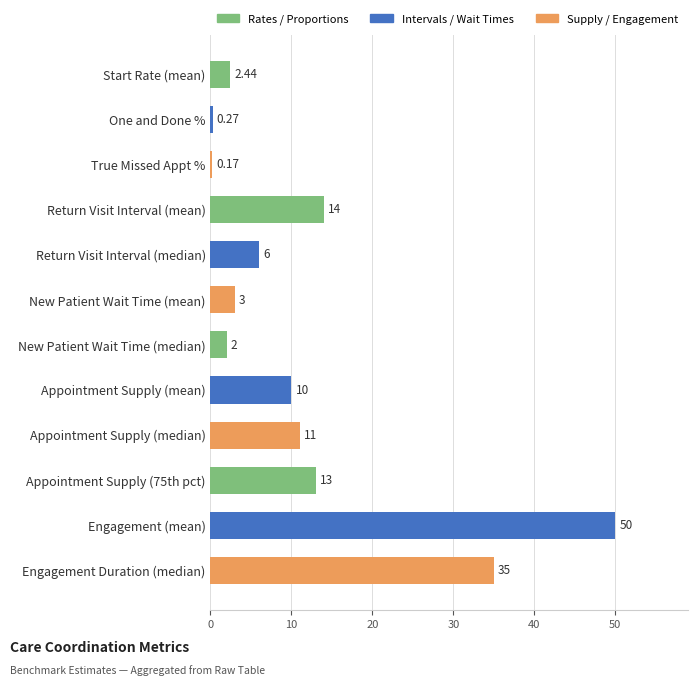

Count the number of categories in the chart.

12